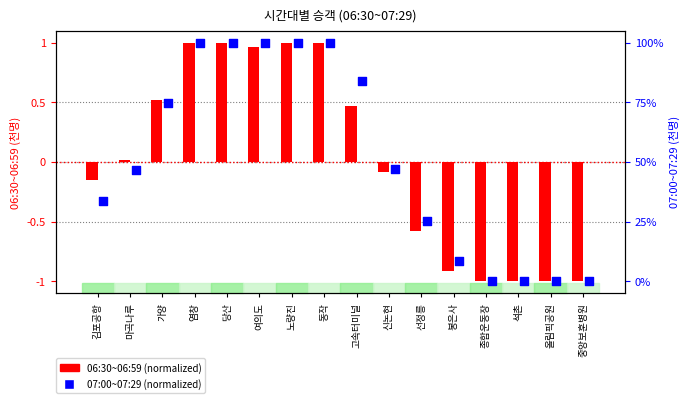

At which category is the sum across all series the highest?

염창